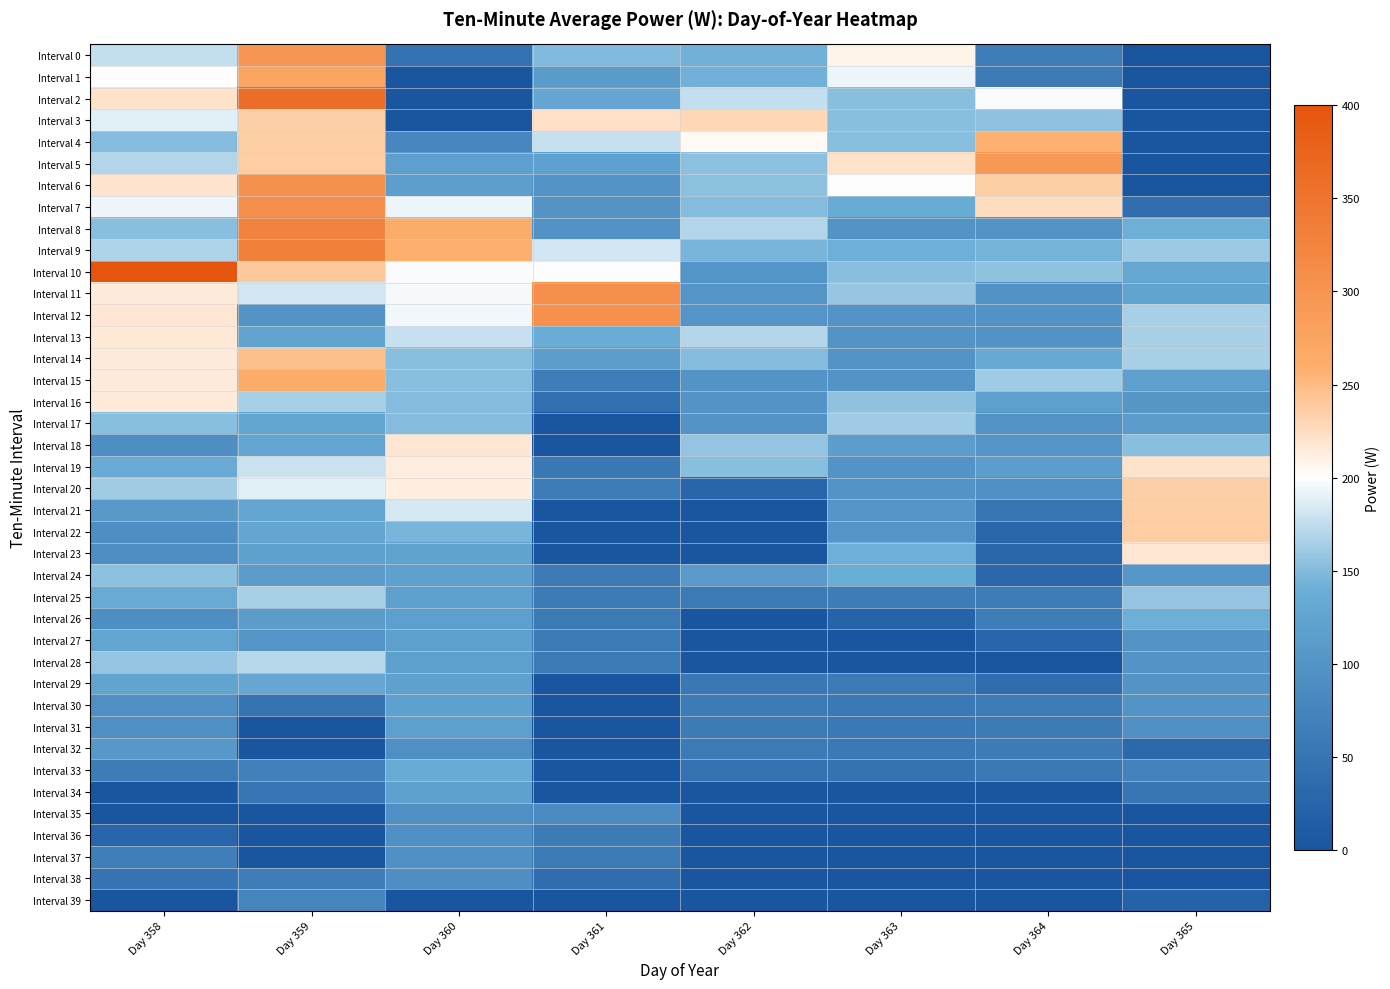

Reading right to left, what are all the values shown in this chart?

Interval 0: Day 365=0.0	Day 364=65.1	Day 363=208.6	Day 362=142.4	Day 361=148.6	Day 360=47.5	Day 359=296.0	Day 358=175.3
Interval 1: Day 365=0.0	Day 364=59.8	Day 363=193.7	Day 362=143.4	Day 361=112.1	Day 360=0.0	Day 359=271.9	Day 358=199.3
Interval 2: Day 365=0.0	Day 364=197.6	Day 363=151.7	Day 362=175.8	Day 361=129.4	Day 360=0.0	Day 359=360.8	Day 358=220.7
Interval 3: Day 365=0.0	Day 364=155.0	Day 363=151.9	Day 362=228.6	Day 361=222.3	Day 360=0.0	Day 359=235.5	Day 358=188.7
Interval 4: Day 365=0.0	Day 364=257.0	Day 363=151.7	Day 362=204.7	Day 361=178.1	Day 360=78.7	Day 359=236.5	Day 358=150.9
Interval 5: Day 365=0.0	Day 364=291.6	Day 363=220.4	Day 362=153.9	Day 361=121.8	Day 360=118.6	Day 359=236.5	Day 358=169.6
Interval 6: Day 365=0.0	Day 364=237.3	Day 363=199.5	Day 362=154.5	Day 361=98.5	Day 360=115.8	Day 359=304.6	Day 358=219.1
Interval 7: Day 365=42.2	Day 364=226.0	Day 363=136.9	Day 362=151.2	Day 361=98.5	Day 360=192.4	Day 359=306.6	Day 358=192.9
Interval 8: Day 365=141.3	Day 364=99.0	Day 363=99.0	Day 362=169.2	Day 361=98.4	Day 360=261.0	Day 359=325.1	Day 358=152.2
Interval 9: Day 365=160.5	Day 364=143.9	Day 363=141.0	Day 362=145.4	Day 361=182.0	Day 360=258.1	Day 359=330.5	Day 358=168.1
Interval 10: Day 365=131.8	Day 364=156.1	Day 363=151.9	Day 362=102.0	Day 361=199.1	Day 360=197.3	Day 359=240.4	Day 358=554.8
Interval 11: Day 365=125.3	Day 364=97.4	Day 363=158.0	Day 362=101.5	Day 361=306.6	Day 360=196.0	Day 359=182.2	Day 358=215.4
Interval 12: Day 365=164.5	Day 364=97.2	Day 363=98.5	Day 362=101.2	Day 361=303.4	Day 360=195.3	Day 359=98.6	Day 358=218.6
Interval 13: Day 365=164.6	Day 364=97.4	Day 363=99.6	Day 362=169.0	Day 361=138.5	Day 360=177.2	Day 359=125.1	Day 358=215.9
Interval 14: Day 365=164.5	Day 364=133.9	Day 363=98.5	Day 362=150.9	Day 361=115.1	Day 360=152.6	Day 359=246.9	Day 358=214.7
Interval 15: Day 365=117.9	Day 364=161.6	Day 363=99.0	Day 362=98.5	Day 361=65.1	Day 360=151.8	Day 359=261.3	Day 358=214.6
Interval 16: Day 365=104.0	Day 364=120.0	Day 363=154.9	Day 362=98.5	Day 361=42.4	Day 360=150.9	Day 359=164.5	Day 358=214.8
Interval 17: Day 365=112.8	Day 364=99.5	Day 363=161.7	Day 362=98.5	Day 361=0.0	Day 360=150.7	Day 359=127.7	Day 358=151.7
Interval 18: Day 365=151.7	Day 364=100.0	Day 363=114.6	Day 362=157.3	Day 361=0.0	Day 360=217.6	Day 359=127.7	Day 358=91.1
Interval 19: Day 365=221.6	Day 364=114.8	Day 363=99.5	Day 362=152.9	Day 361=57.1	Day 360=212.6	Day 359=179.6	Day 358=135.4
Interval 20: Day 365=235.8	Day 364=94.8	Day 363=99.6	Day 362=27.9	Day 361=63.0	Day 360=211.4	Day 359=188.7	Day 358=161.8
Interval 21: Day 365=236.5	Day 364=52.0	Day 363=100.2	Day 362=0.0	Day 361=0.0	Day 360=182.8	Day 359=128.0	Day 358=109.3
Interval 22: Day 365=236.7	Day 364=29.5	Day 363=100.5	Day 362=0.0	Day 361=0.0	Day 360=146.4	Day 359=128.4	Day 358=91.7
Interval 23: Day 365=217.8	Day 364=29.5	Day 363=141.7	Day 362=0.0	Day 361=0.0	Day 360=125.0	Day 359=120.6	Day 358=91.8
Interval 24: Day 365=105.2	Day 364=29.8	Day 363=140.4	Day 362=109.4	Day 361=59.8	Day 360=121.5	Day 359=112.5	Day 358=153.8
Interval 25: Day 365=156.7	Day 364=63.1	Day 363=62.9	Day 362=60.7	Day 361=61.7	Day 360=119.5	Day 359=164.9	Day 358=135.6
Interval 26: Day 365=141.3	Day 364=64.5	Day 363=24.6	Day 362=0.0	Day 361=60.7	Day 360=119.5	Day 359=112.7	Day 358=91.2
Interval 27: Day 365=99.0	Day 364=26.6	Day 363=0.0	Day 362=0.0	Day 361=61.3	Day 360=119.3	Day 359=100.7	Day 358=127.2
Interval 28: Day 365=99.6	Day 364=0.0	Day 363=0.0	Day 362=0.0	Day 361=60.0	Day 360=119.8	Day 359=171.1	Day 358=157.0
Interval 29: Day 365=99.5	Day 364=40.6	Day 363=60.4	Day 362=55.6	Day 361=0.0	Day 360=120.5	Day 359=130.9	Day 358=126.1
Interval 30: Day 365=99.7	Day 364=63.0	Day 363=59.2	Day 362=62.1	Day 361=0.0	Day 360=120.5	Day 359=49.0	Day 358=92.5
Interval 31: Day 365=94.7	Day 364=61.5	Day 363=58.5	Day 362=61.5	Day 361=0.0	Day 360=119.7	Day 359=0.0	Day 358=92.7
Interval 32: Day 365=32.5	Day 364=61.4	Day 363=58.5	Day 362=60.8	Day 361=0.0	Day 360=92.5	Day 359=0.0	Day 358=106.9
Interval 33: Day 365=72.2	Day 364=57.8	Day 363=48.0	Day 362=48.2	Day 361=0.0	Day 360=136.3	Day 359=70.1	Day 358=63.0
Interval 34: Day 365=52.0	Day 364=0.0	Day 363=0.0	Day 362=0.0	Day 361=0.0	Day 360=120.6	Day 359=50.0	Day 358=0.0
Interval 35: Day 365=0.0	Day 364=0.0	Day 363=0.0	Day 362=0.0	Day 361=84.9	Day 360=93.5	Day 359=0.0	Day 358=0.0
Interval 36: Day 365=0.0	Day 364=0.0	Day 363=0.0	Day 362=0.0	Day 361=61.0	Day 360=94.4	Day 359=0.0	Day 358=27.4
Interval 37: Day 365=0.0	Day 364=0.0	Day 363=0.0	Day 362=0.0	Day 361=60.5	Day 360=94.5	Day 359=0.0	Day 358=65.7
Interval 38: Day 365=0.0	Day 364=0.0	Day 363=0.0	Day 362=0.0	Day 361=40.2	Day 360=91.1	Day 359=65.5	Day 358=48.8
Interval 39: Day 365=23.3	Day 364=0.0	Day 363=0.0	Day 362=0.0	Day 361=0.0	Day 360=0.0	Day 359=75.8	Day 358=0.0